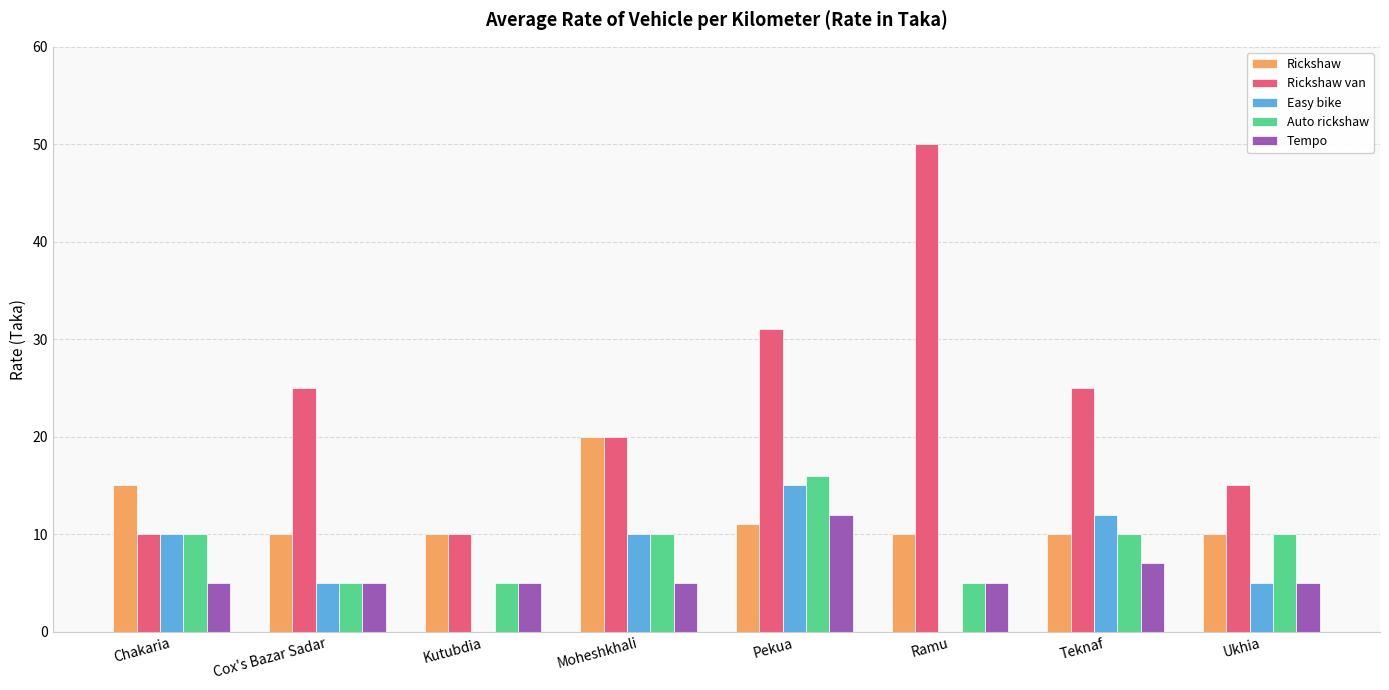

The Rickshaw van series shows 25 at Cox's Bazar Sadar. True or false?

True